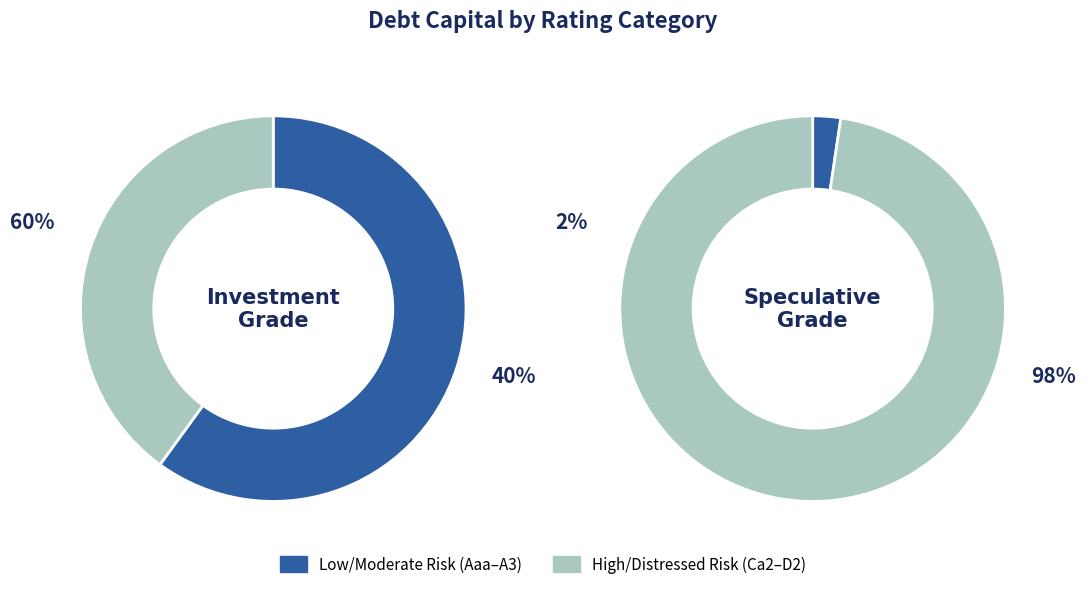

Does Ca2/CC represent more than half of the total?

No